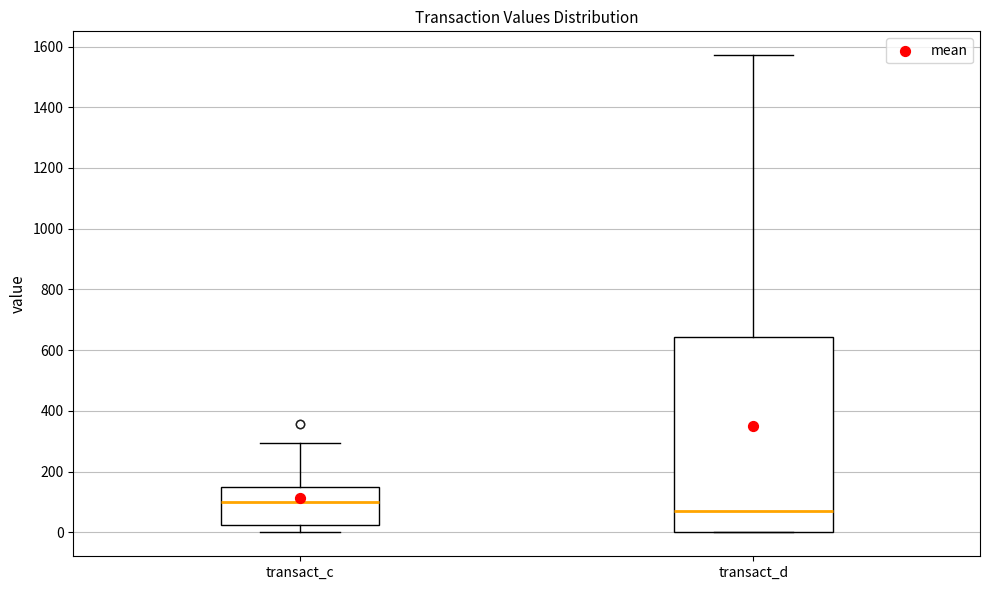

Which box has the highest median line?

transact_c